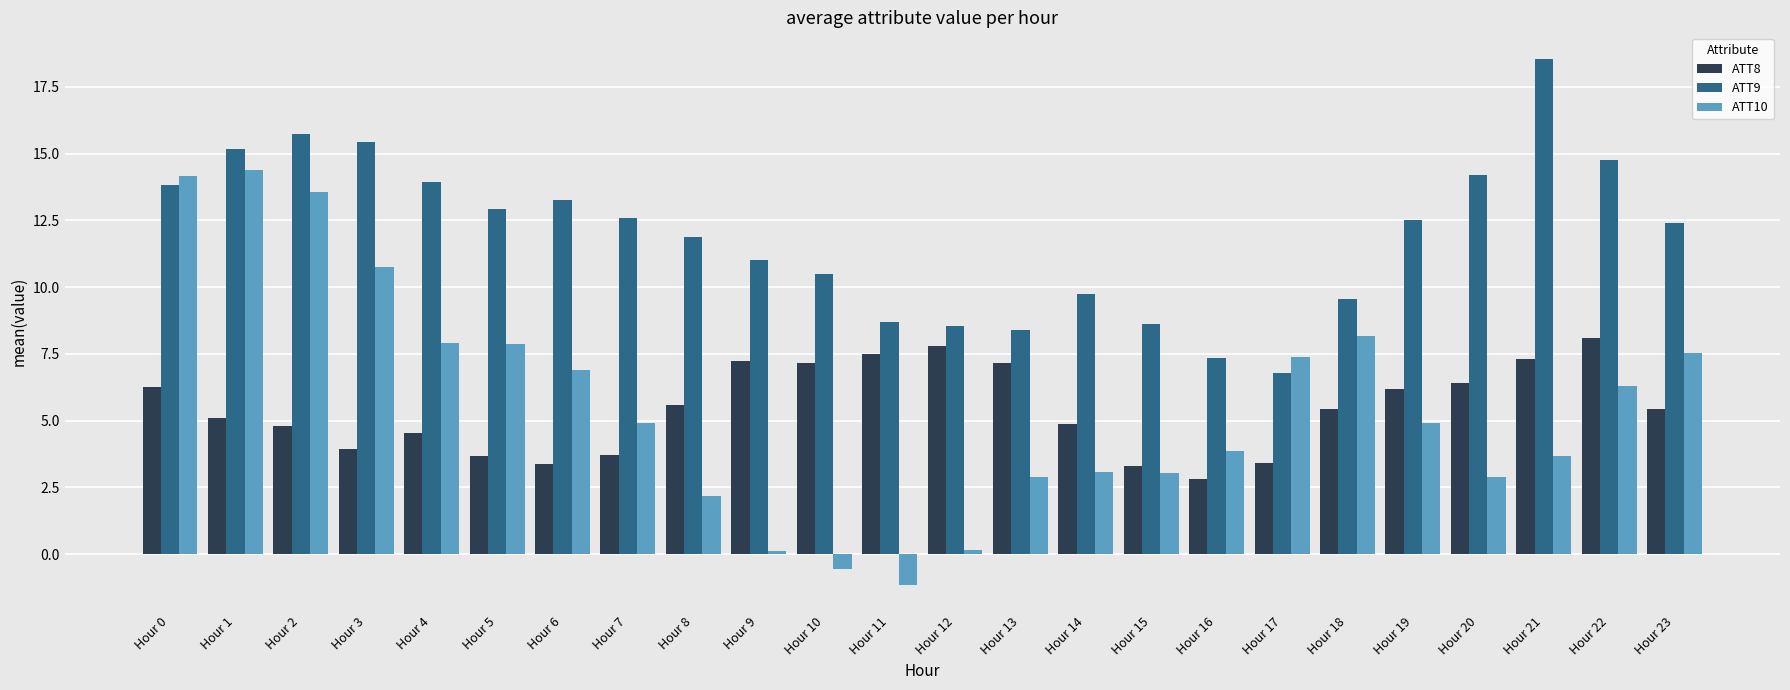

At Hour 20, list the series in order from largest to smallest.

ATT9, ATT8, ATT10